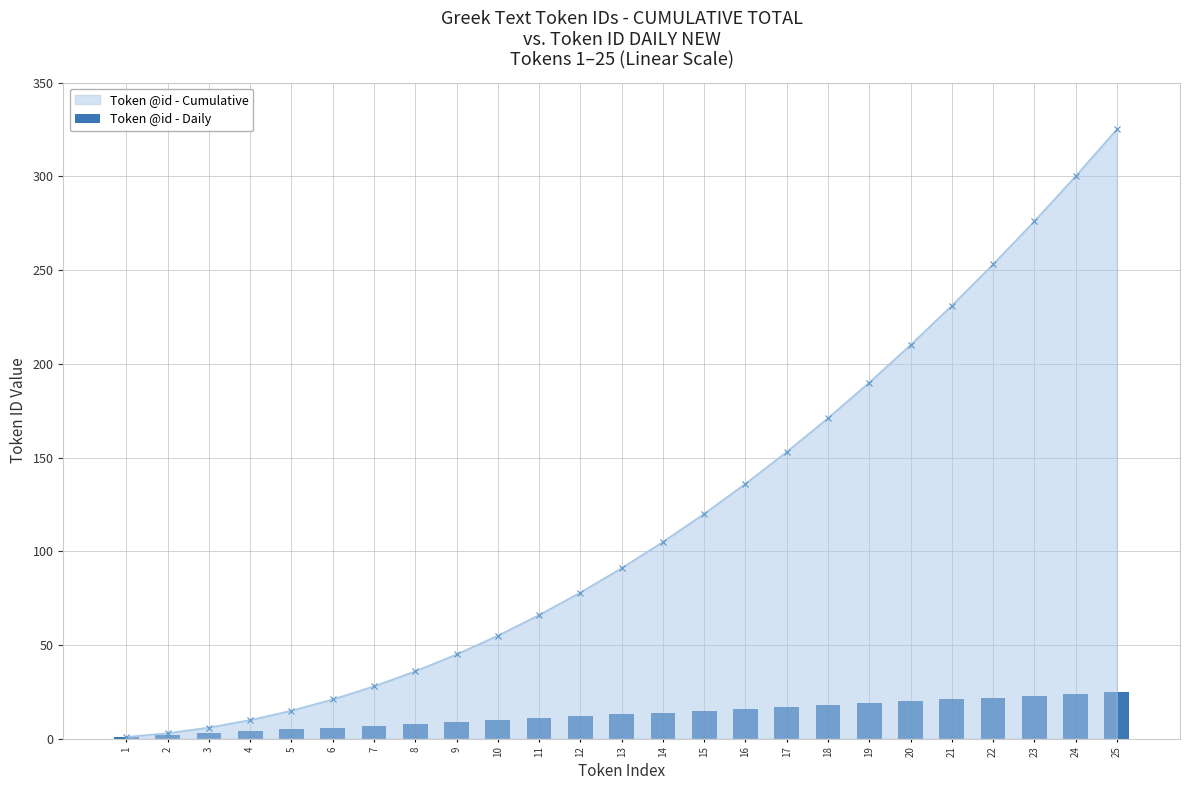

Is it true that Token @id - Cumulative equals 300 at 24?

True